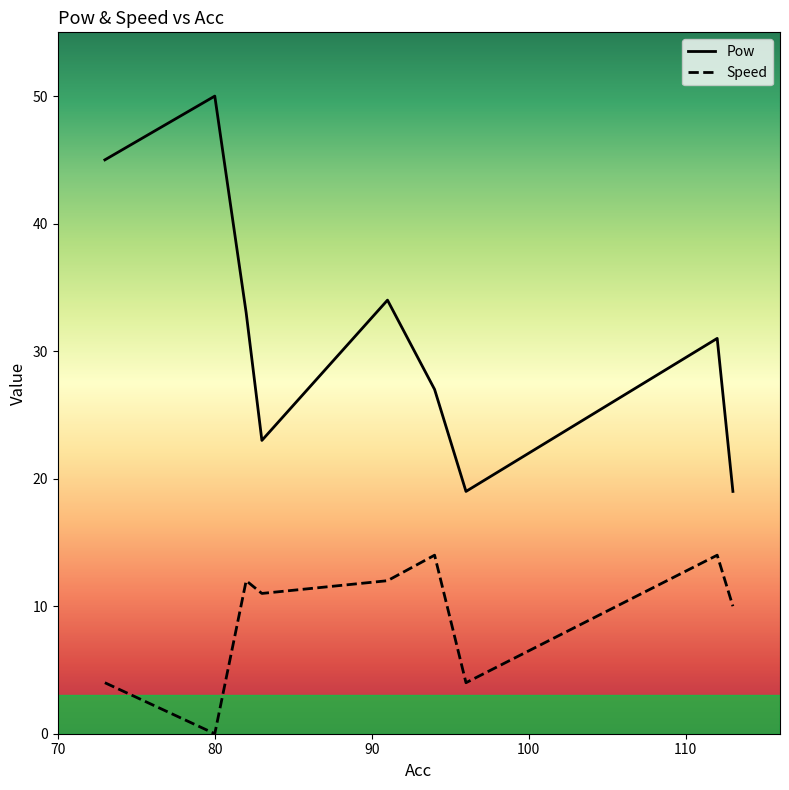

What is the difference between the maximum and minimum values in the Speed series?

14